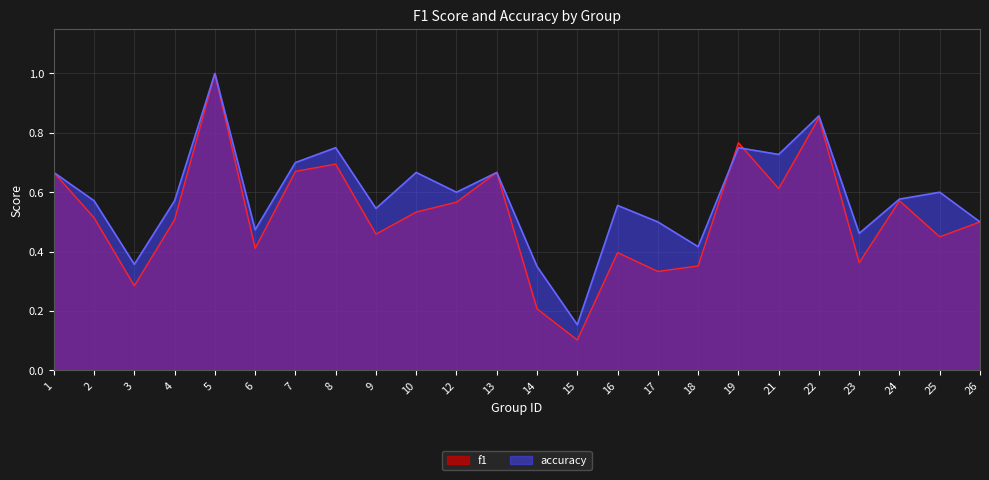

Between which two adjacent categories do f1 and accuracy first intersect?

18 and 19